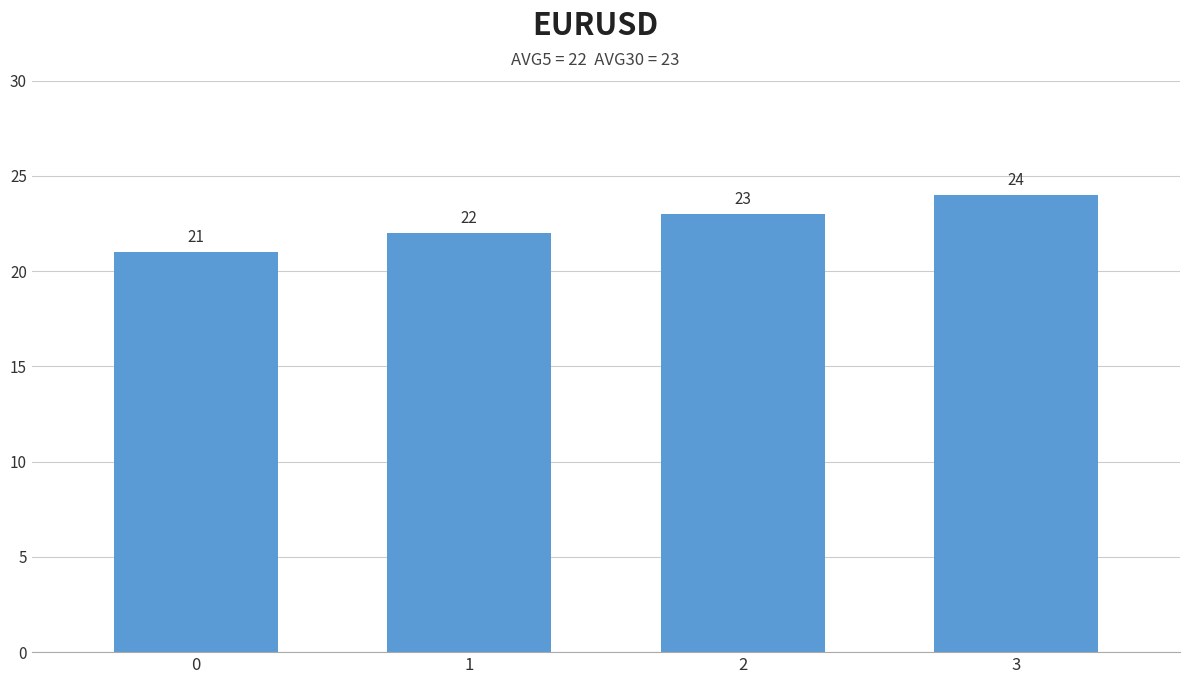

What is the value of the 2nd bar from the left?

22